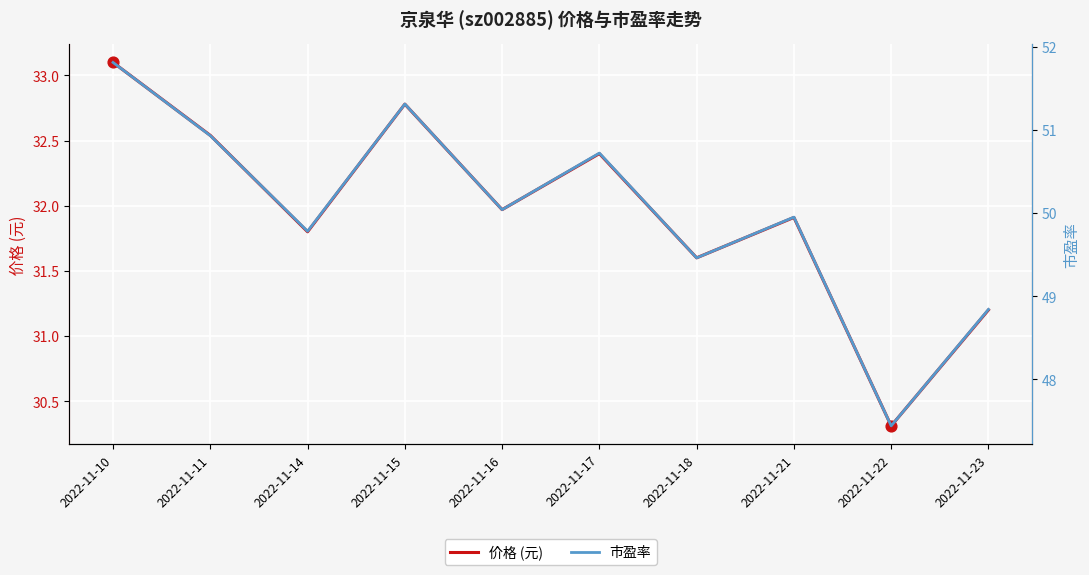

Which series reaches the minimum Y coordinate?

价格 (元)